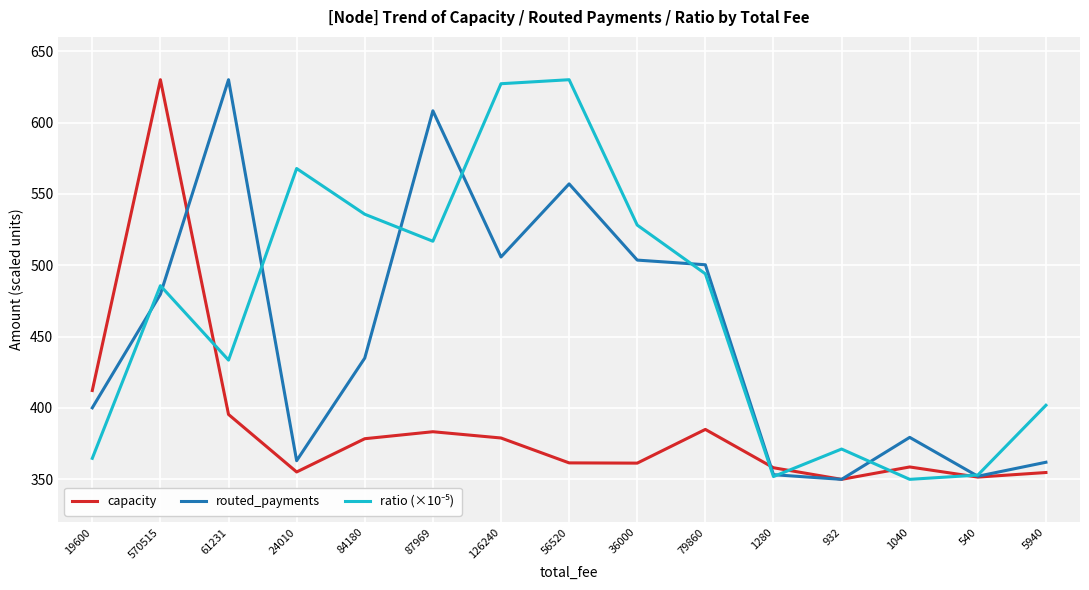

What is the maximum value for capacity?

630.0